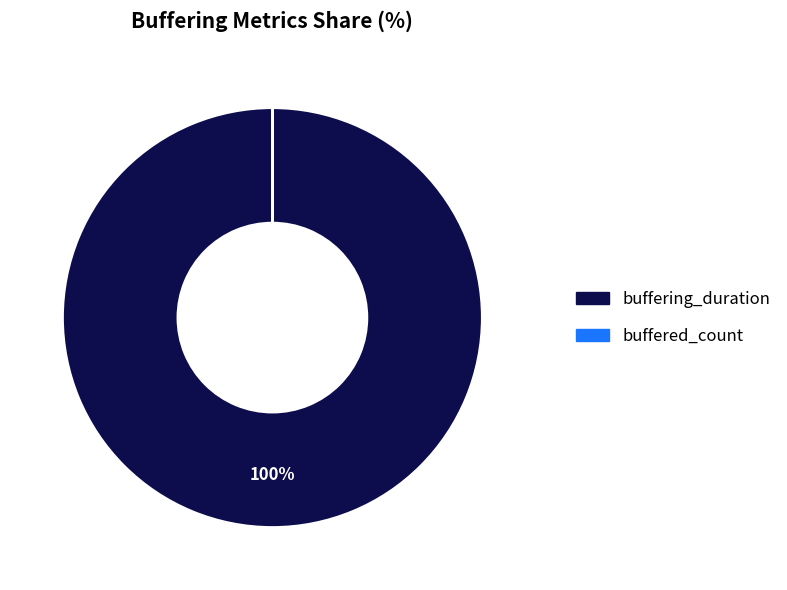

To the nearest percent, what is the average slice percentage?

50%